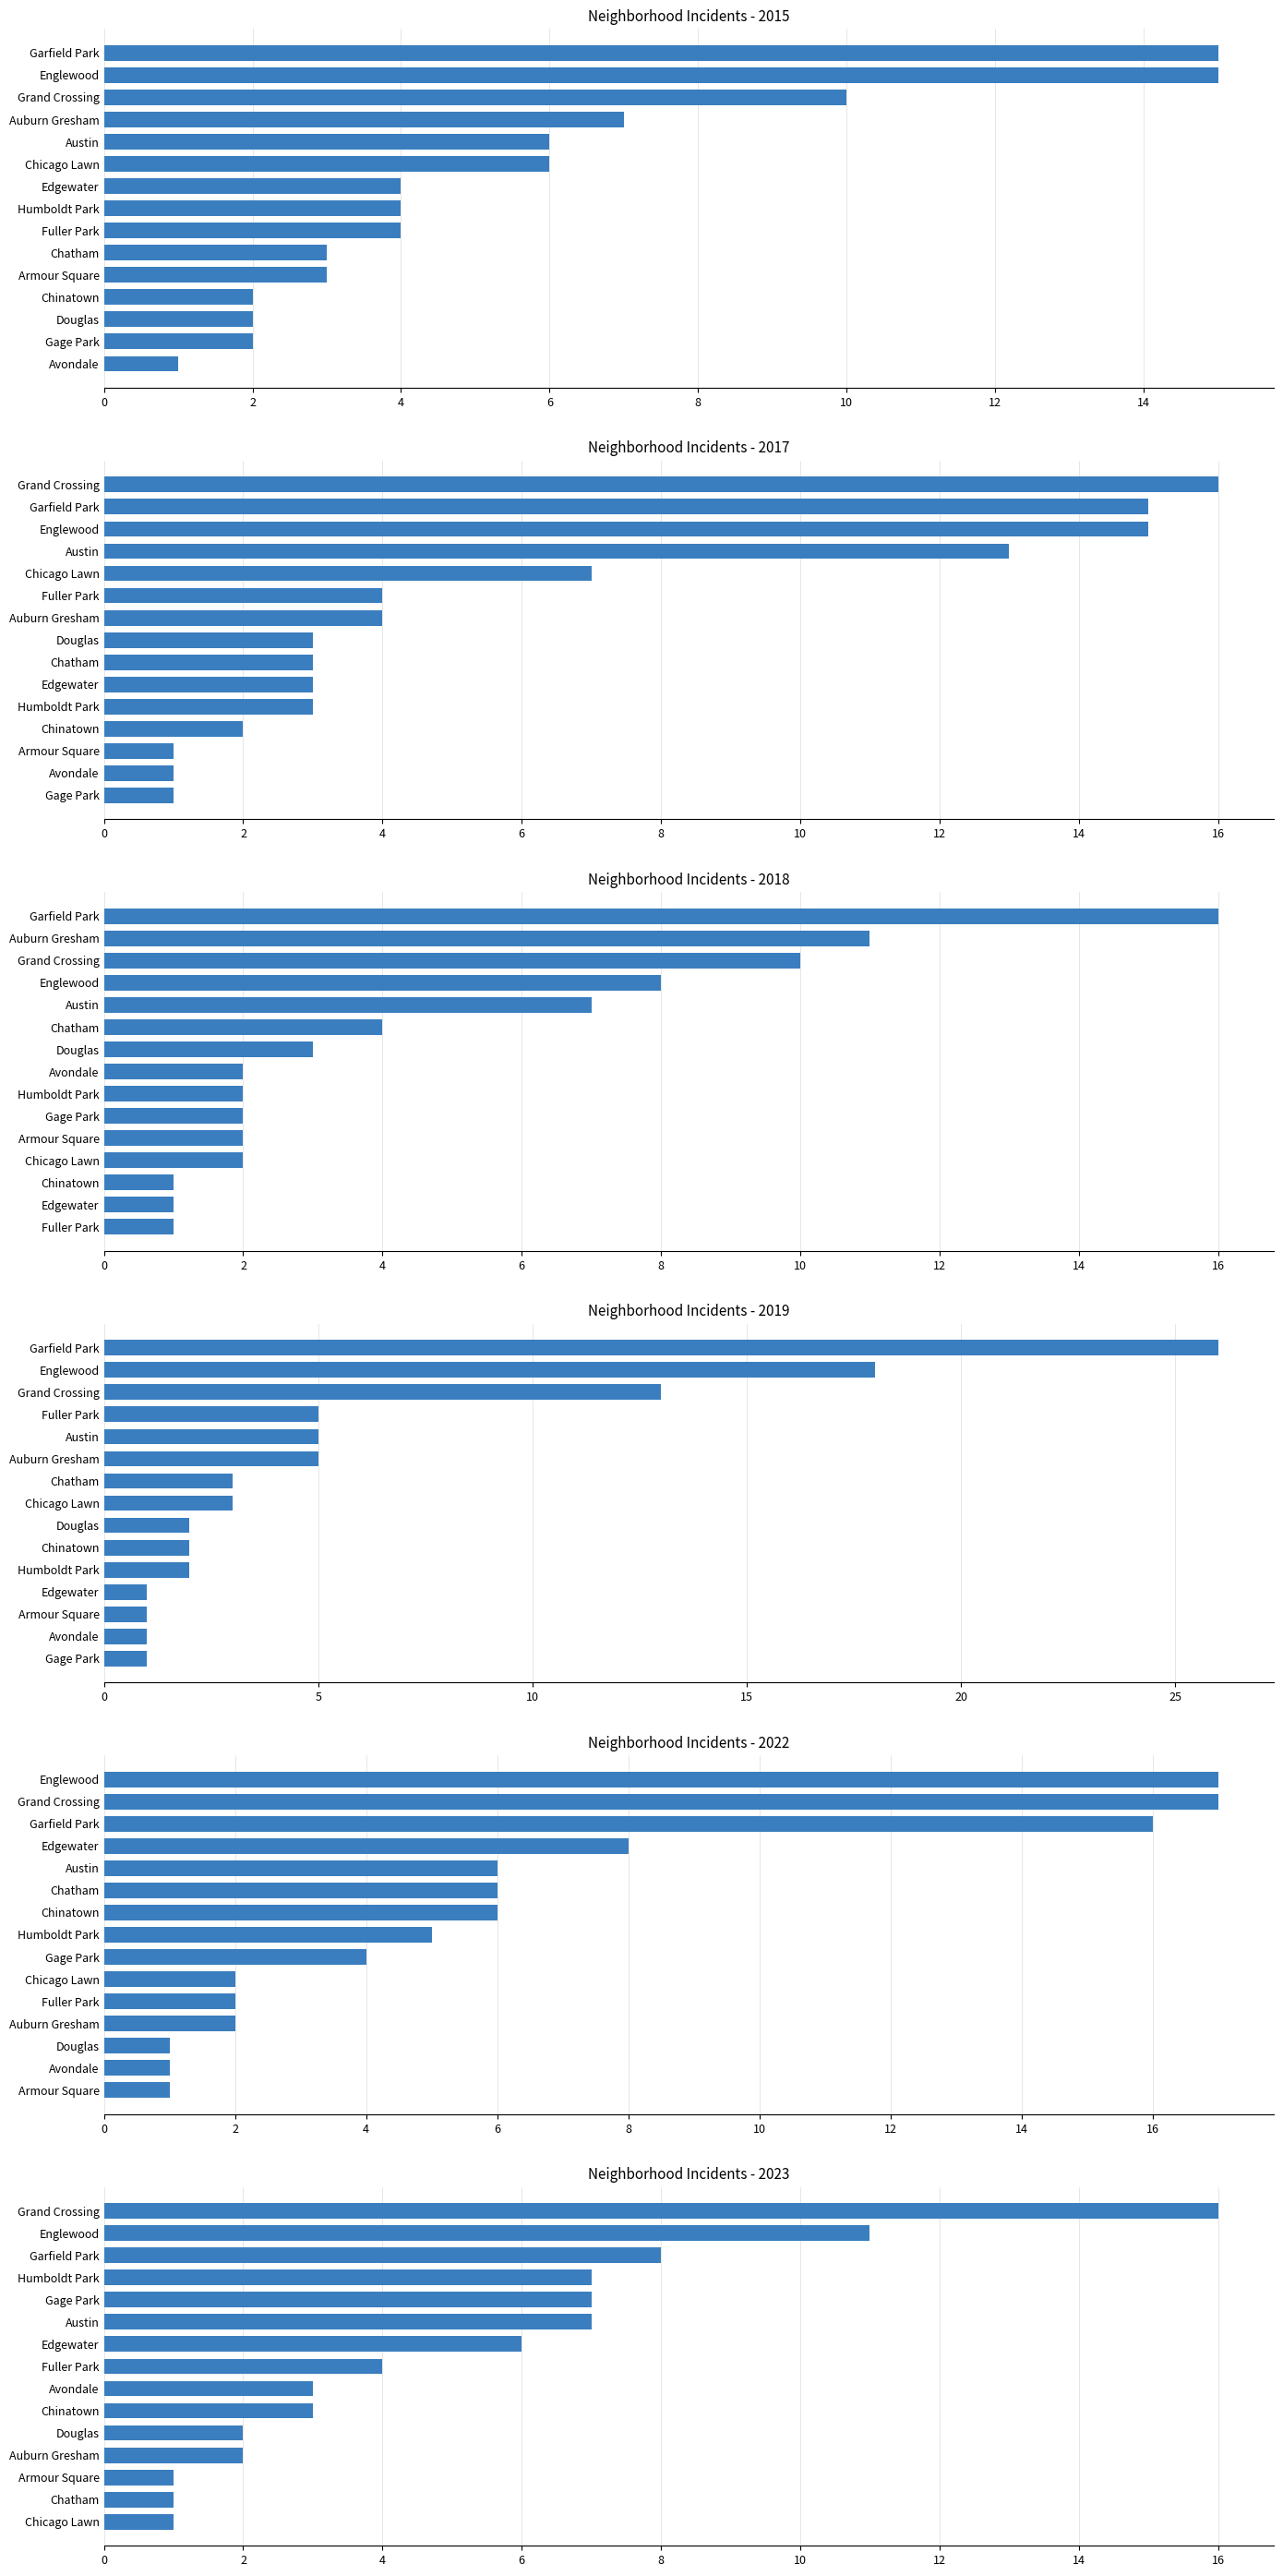

What value does the 2015 series have at Humboldt Park?

4